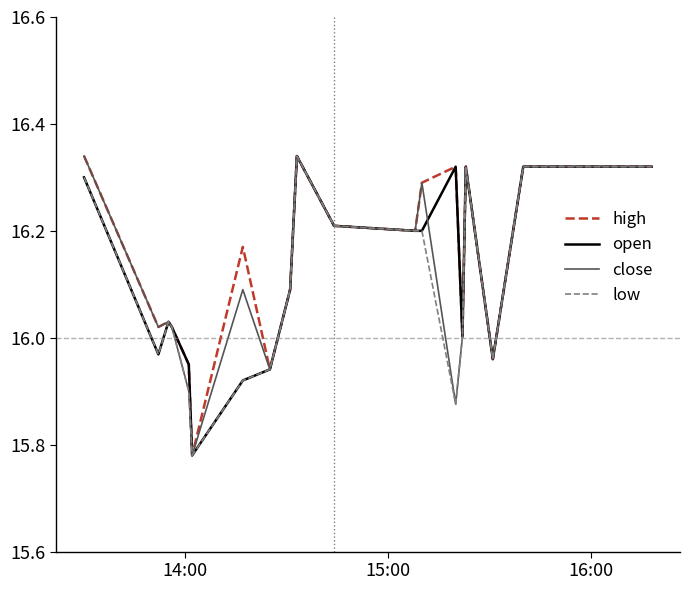

Does the chart display data point markers on the line(s)?

No